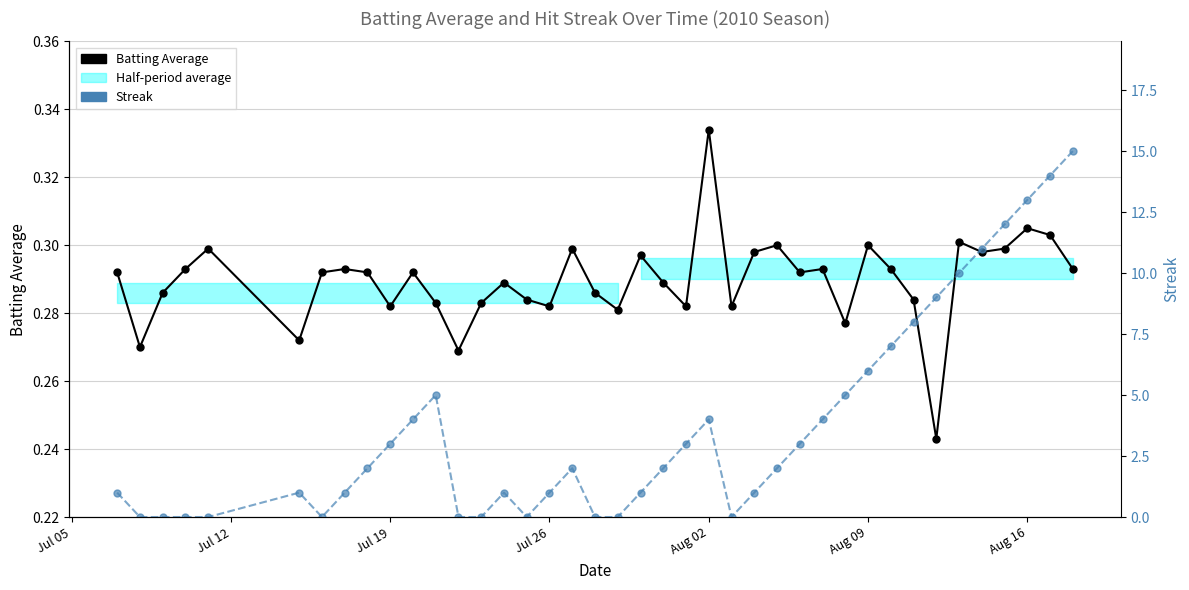

Is the value of Batting Average at 14 greater than the value of Streak at 10?

No